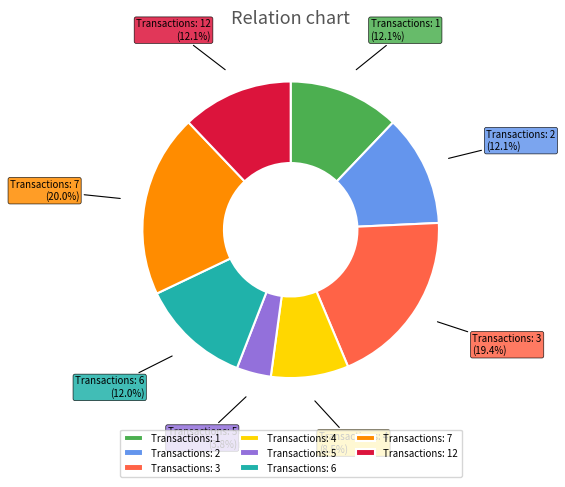

What percentage do Transactions: 12 and Transactions: 7 together represent?

32.1%